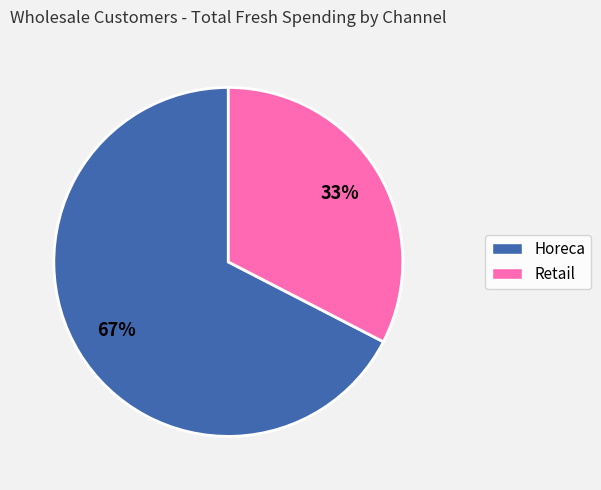

How many slices are in this pie chart?

2